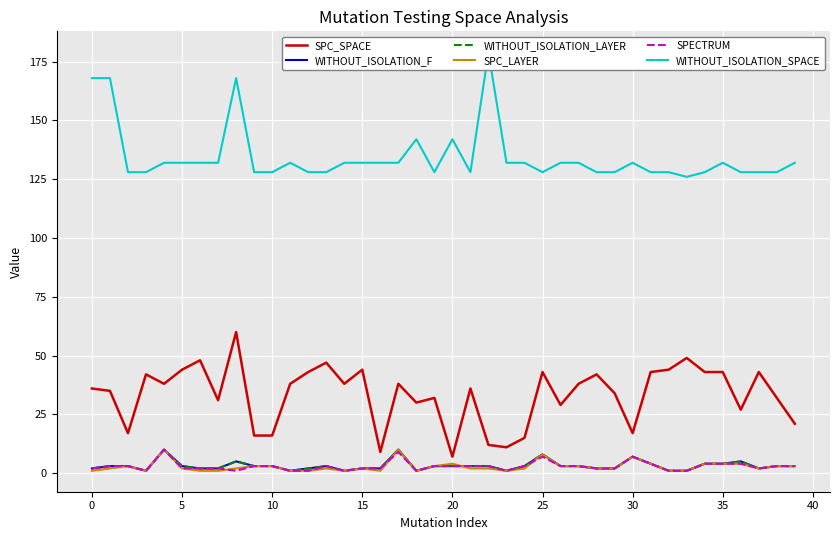

What is the approximate value of WITHOUT_ISOLATION_SPACE at 19, to the nearest 10?

130